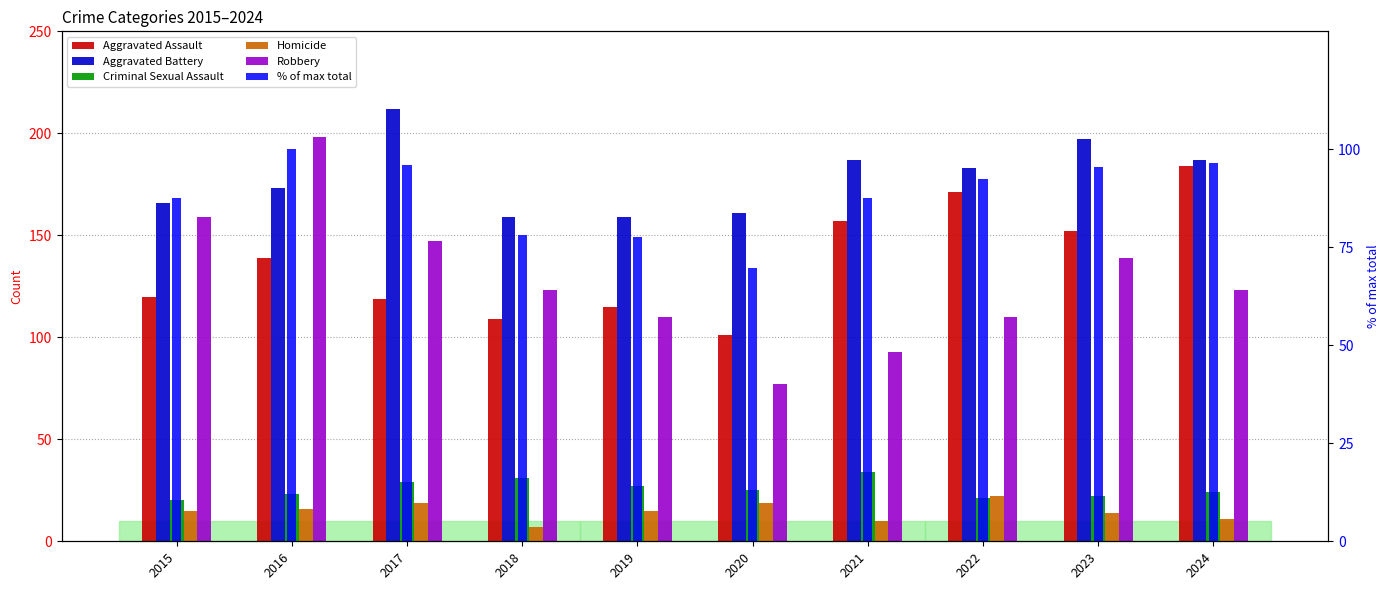

What are all the series names shown in the legend?

Aggravated Assault, Aggravated Battery, Criminal Sexual Assault, Homicide, Robbery, % of max total